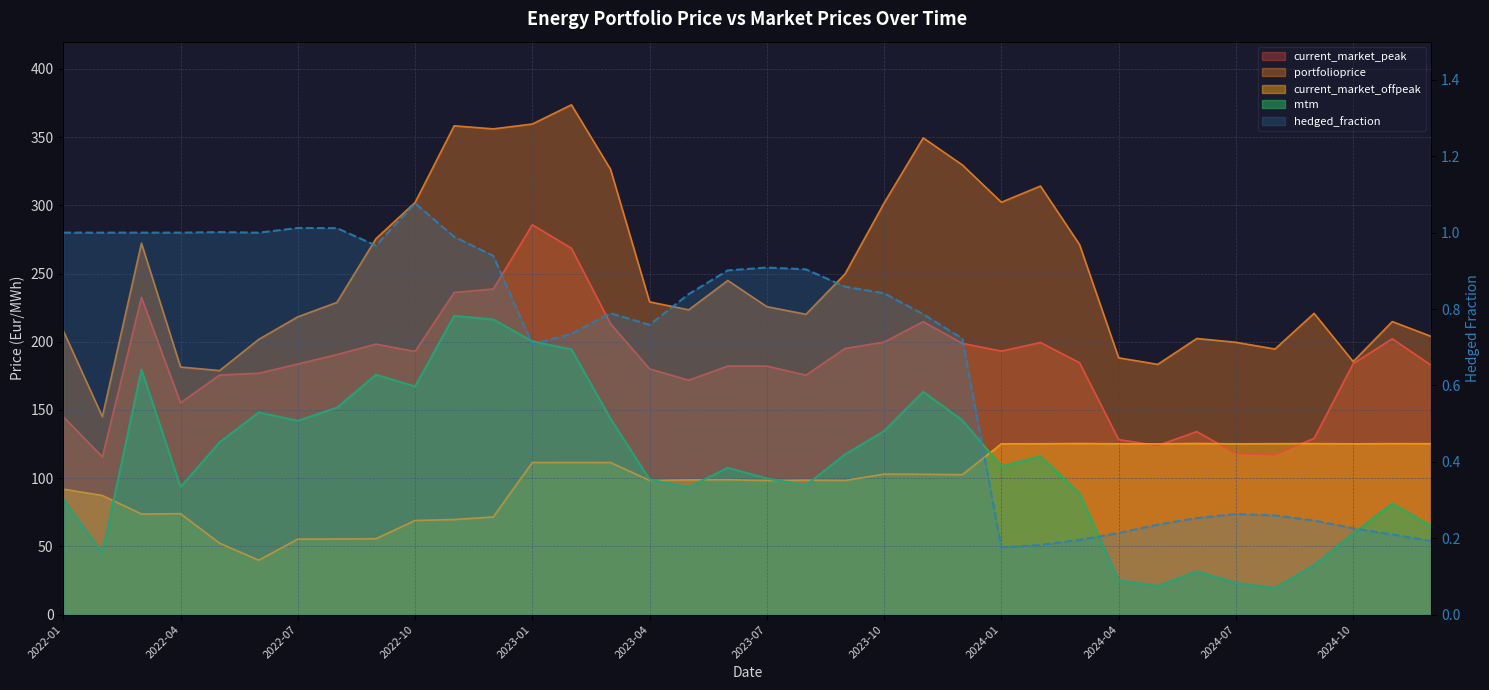

What is the label of the 29th point from the right?

2022-08